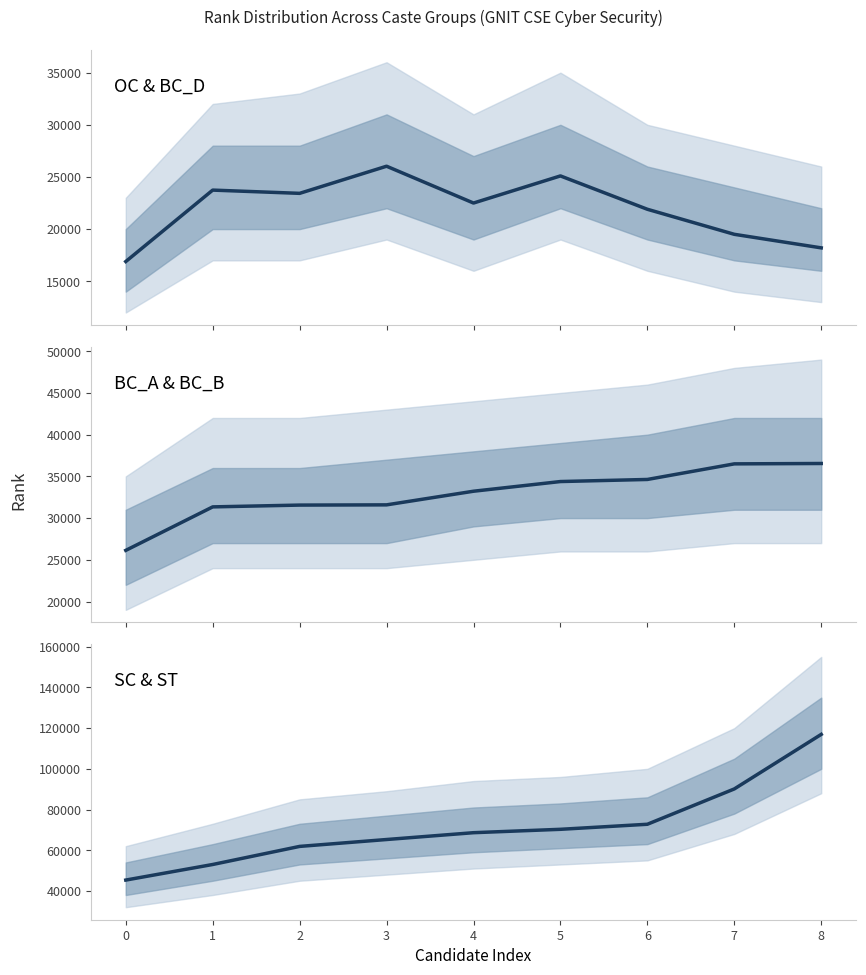

True or false: there are more than 2 points higher than both neighbors.

False